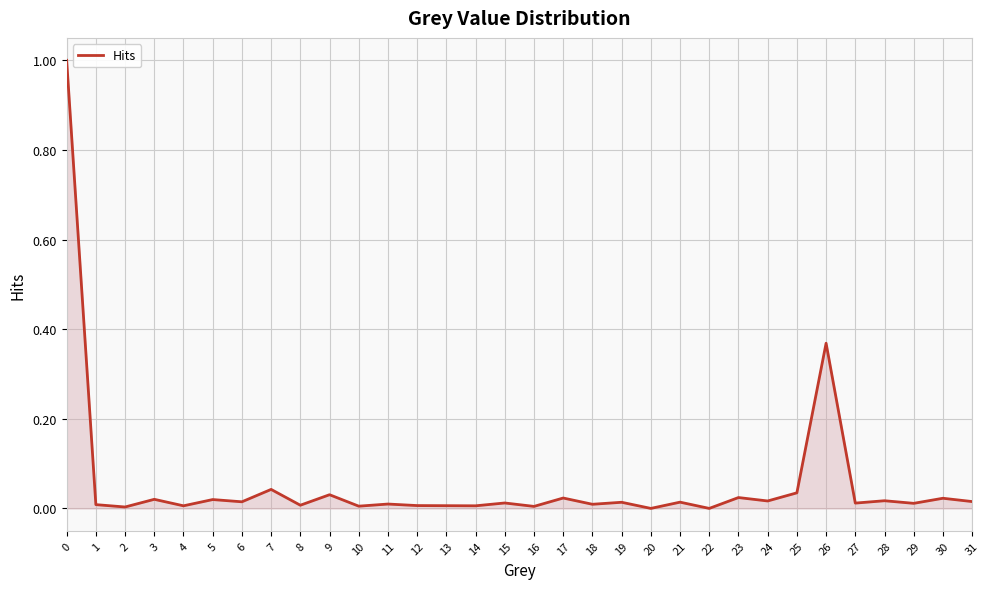

Where is the first local maximum?

3